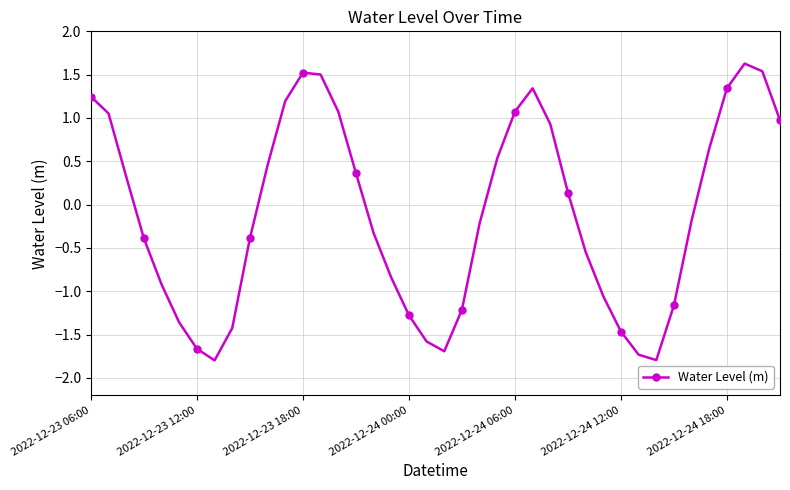

What is the difference between the maximum and second lowest values?

3.4